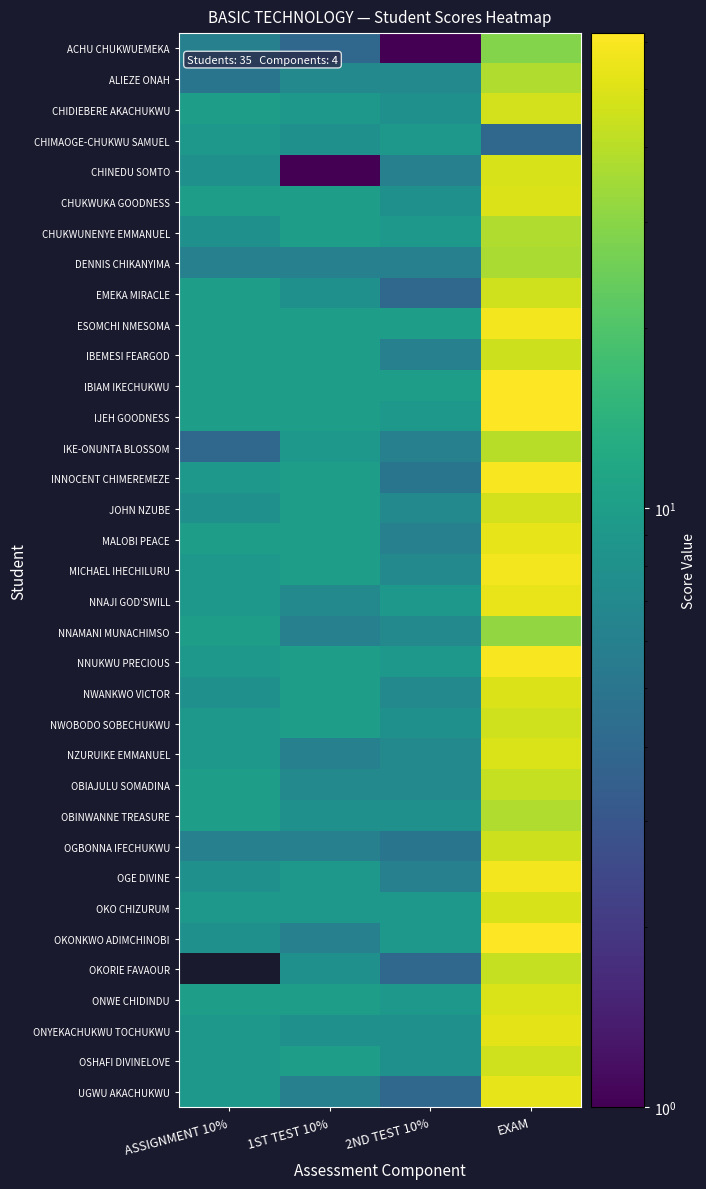

The value of MALOBI PEACE at ASSIGNMENT 10% is 10.0. True or false?

True